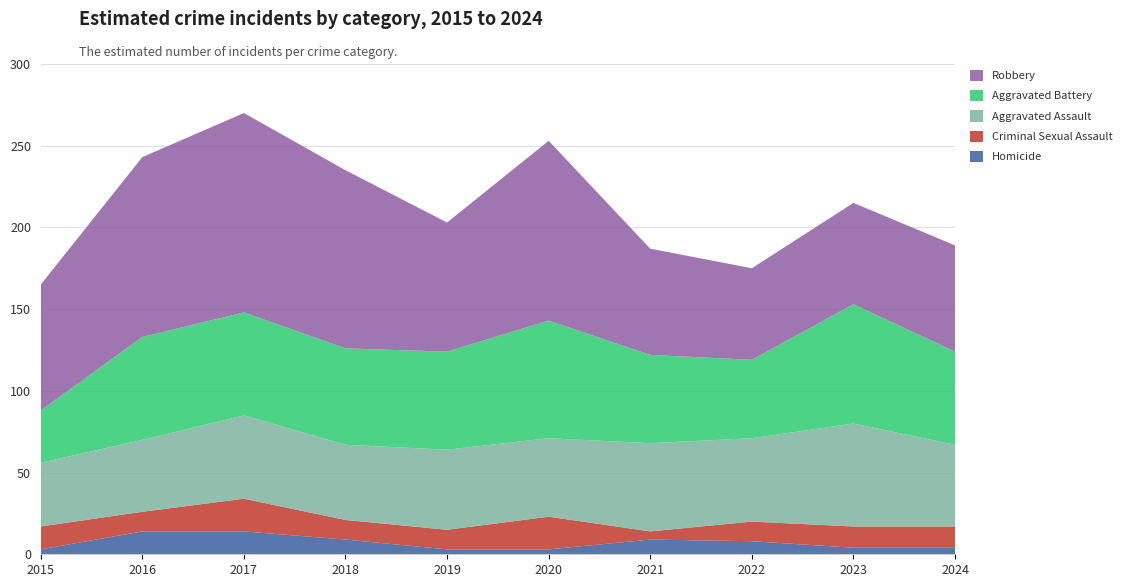

Reading left to right, extract all data points from this chart.

Homicide: 2015=3	2016=14	2017=14	2018=9	2019=3	2020=3	2021=9	2022=8	2023=4	2024=4
Criminal Sexual Assault: 2015=14	2016=12	2017=20	2018=12	2019=12	2020=20	2021=5	2022=12	2023=13	2024=13
Aggravated Assault: 2015=39	2016=44	2017=51	2018=46	2019=49	2020=48	2021=54	2022=51	2023=63	2024=50
Aggravated Battery: 2015=32	2016=63	2017=63	2018=59	2019=60	2020=72	2021=54	2022=48	2023=73	2024=57
Robbery: 2015=77	2016=110	2017=122	2018=109	2019=79	2020=110	2021=65	2022=56	2023=62	2024=65